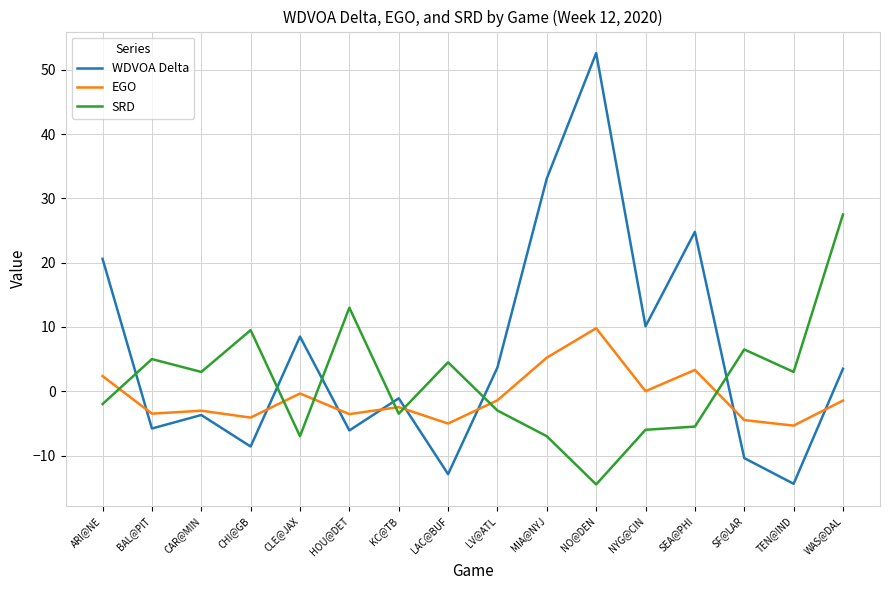

Which category has the lowest value in the WDVOA Delta series?

TEN@IND